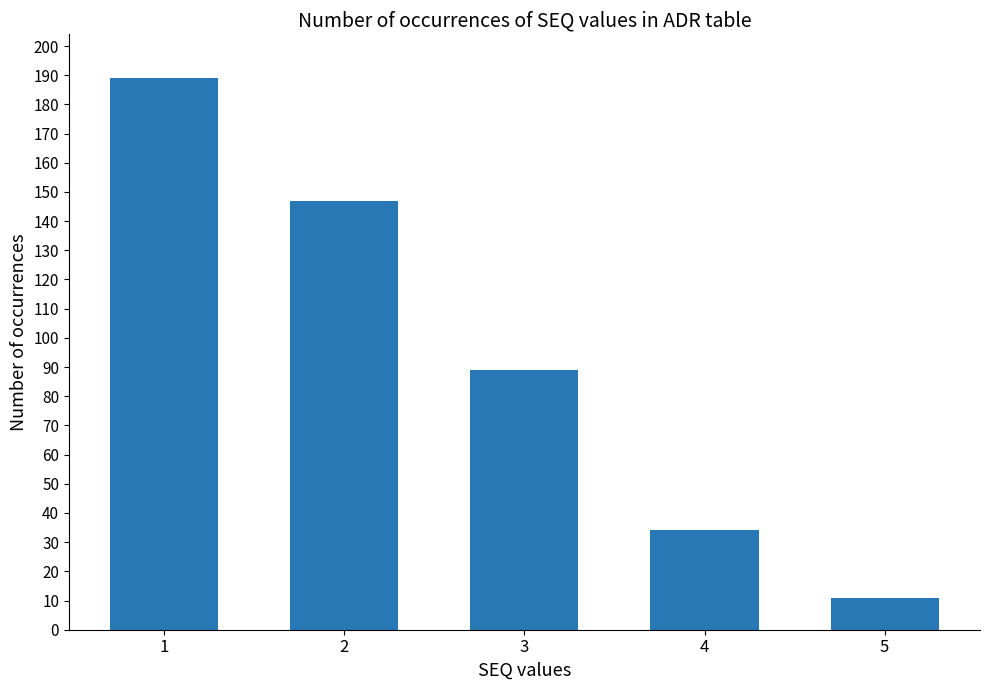

What is the value of the 5th bar from the left?

11